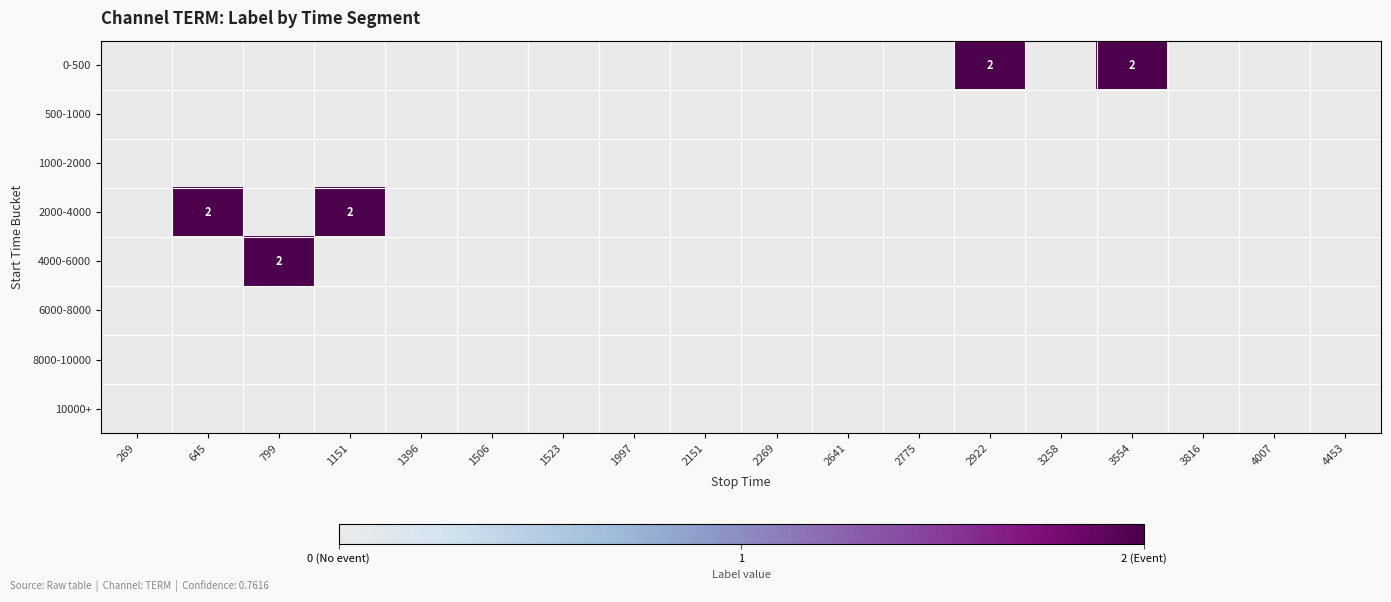

What is the maximum value for 0-500?

2